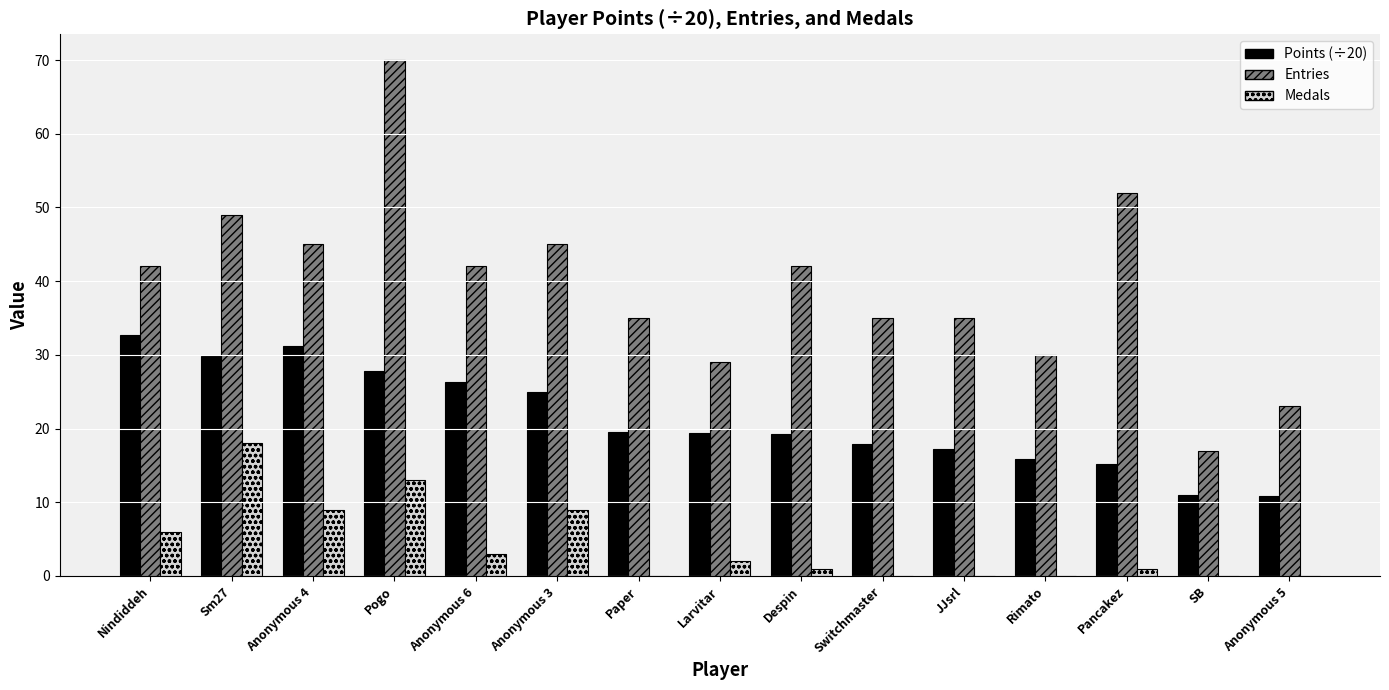

What is the sum of all Points (÷20) values?

319.0